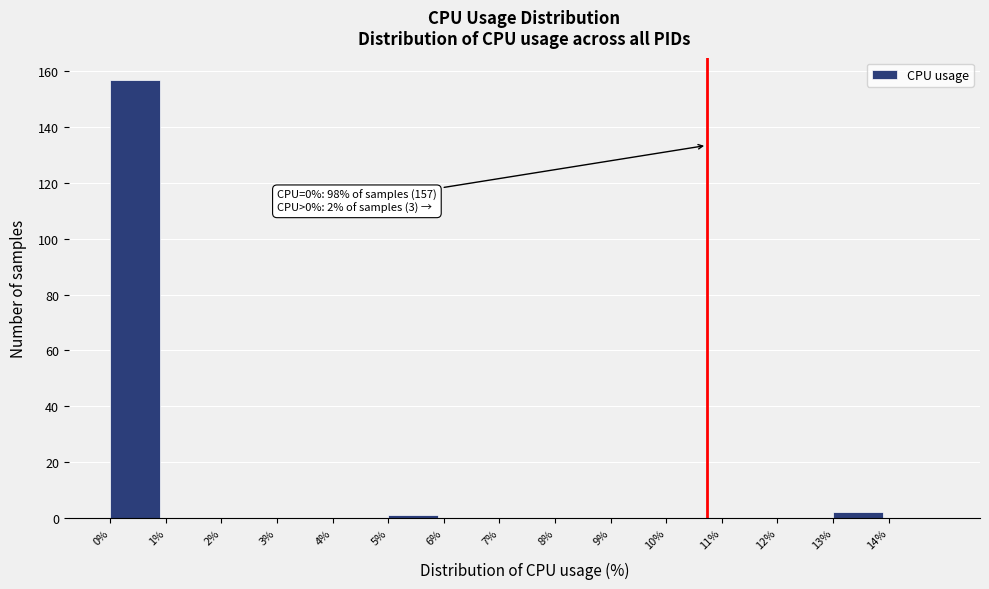

Over which range of the x-axis is the bar tallest?

0 to 1